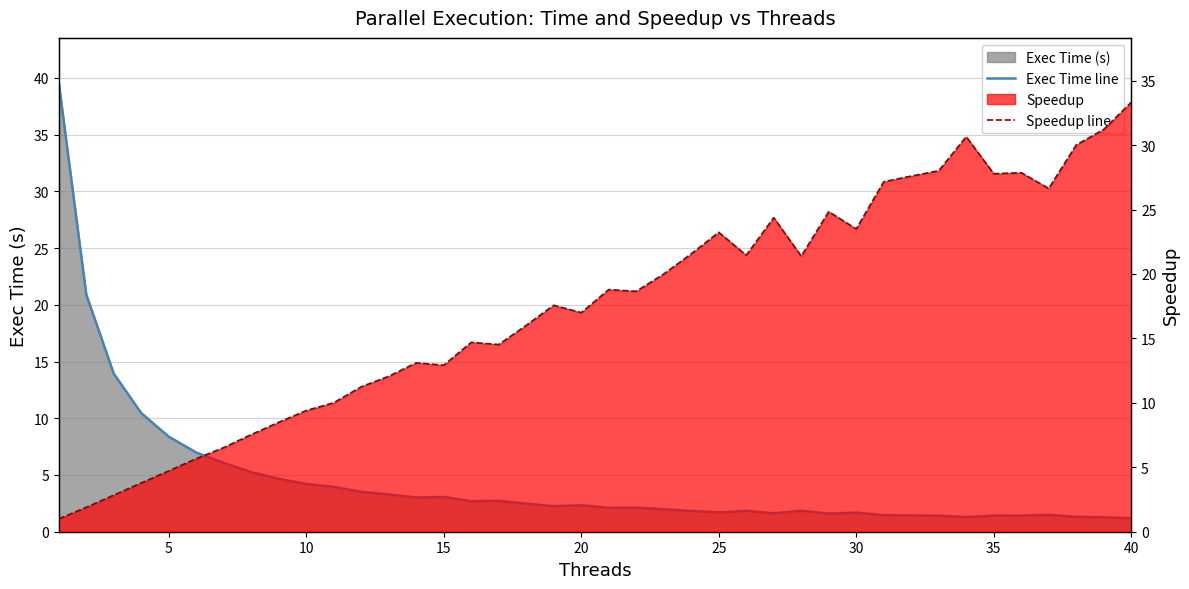

True or false: Exec Time line and Speedup line intersect in this chart.

True